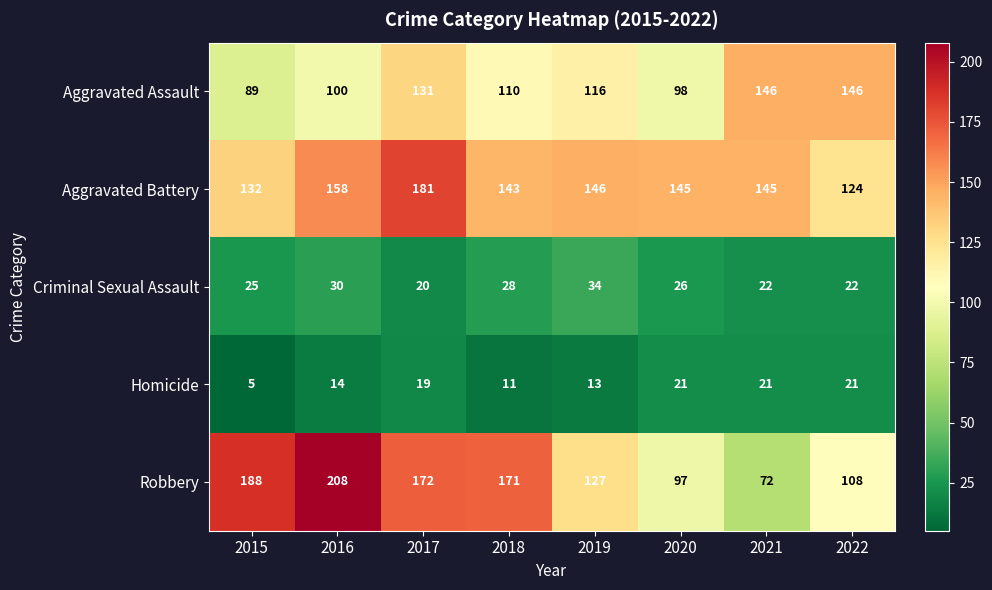

What is the sum of all Aggravated Assault values?

936